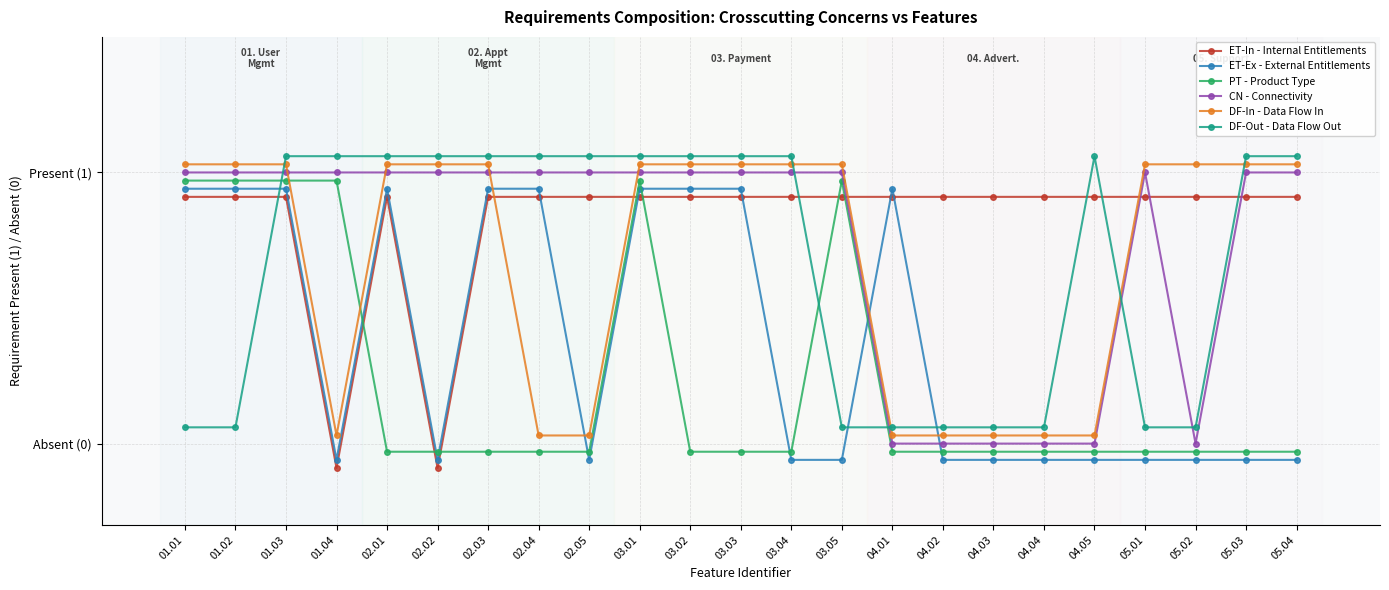

List the series in order of their peak value, highest first.

DF-Out - Data Flow Out, DF-In - Data Flow In, CN - Connectivity, PT - Product Type, ET-Ex - External Entitlements, ET-In - Internal Entitlements